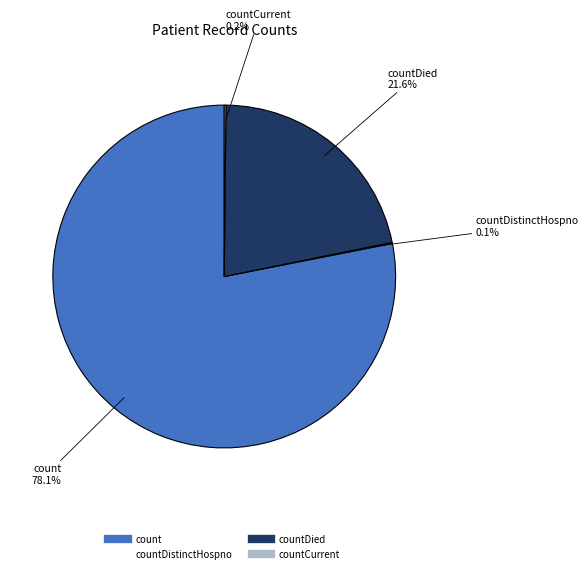

Does any single category account for the majority?

Yes